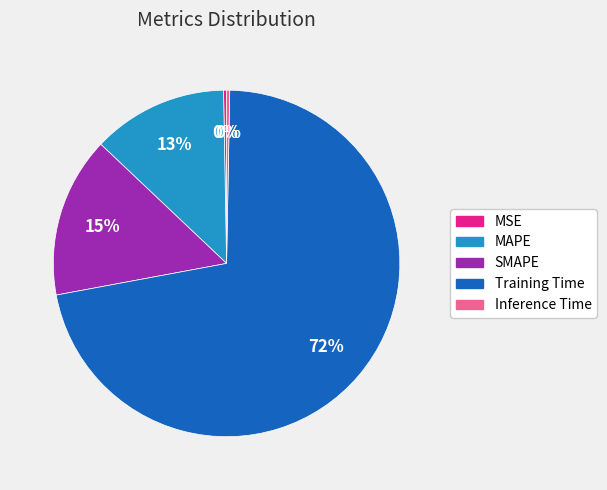

Count the number of slices in the pie.

5